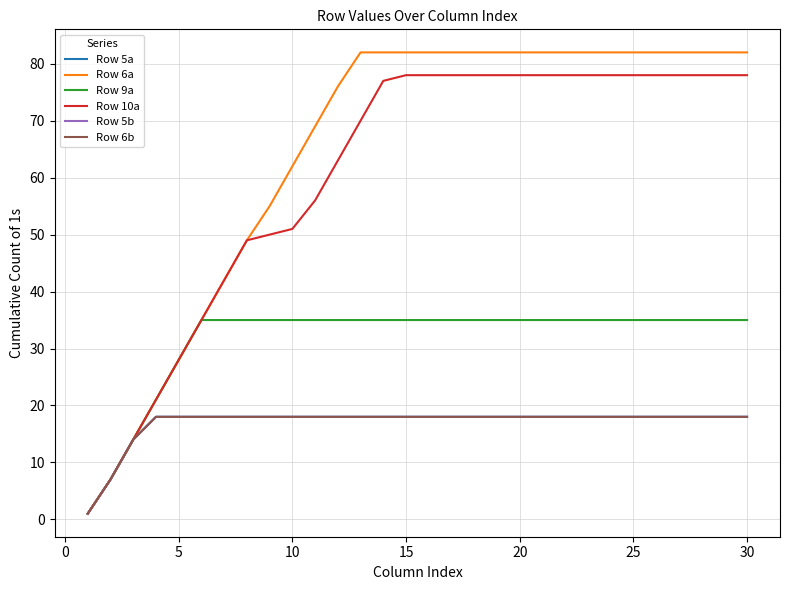

What is the value of the Row 5b point at the 29th from the left?

18